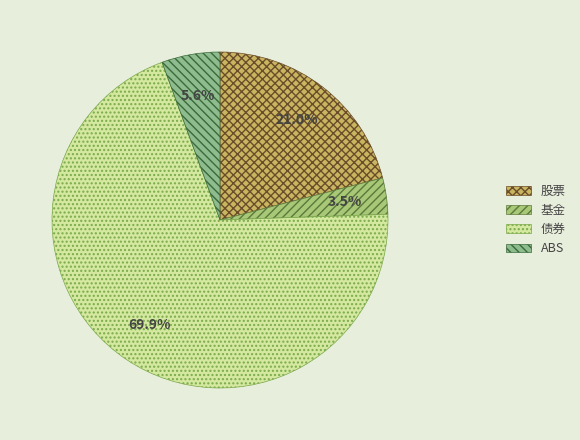

To the nearest percent, what is the difference between the largest and smallest slice percentages?

66%